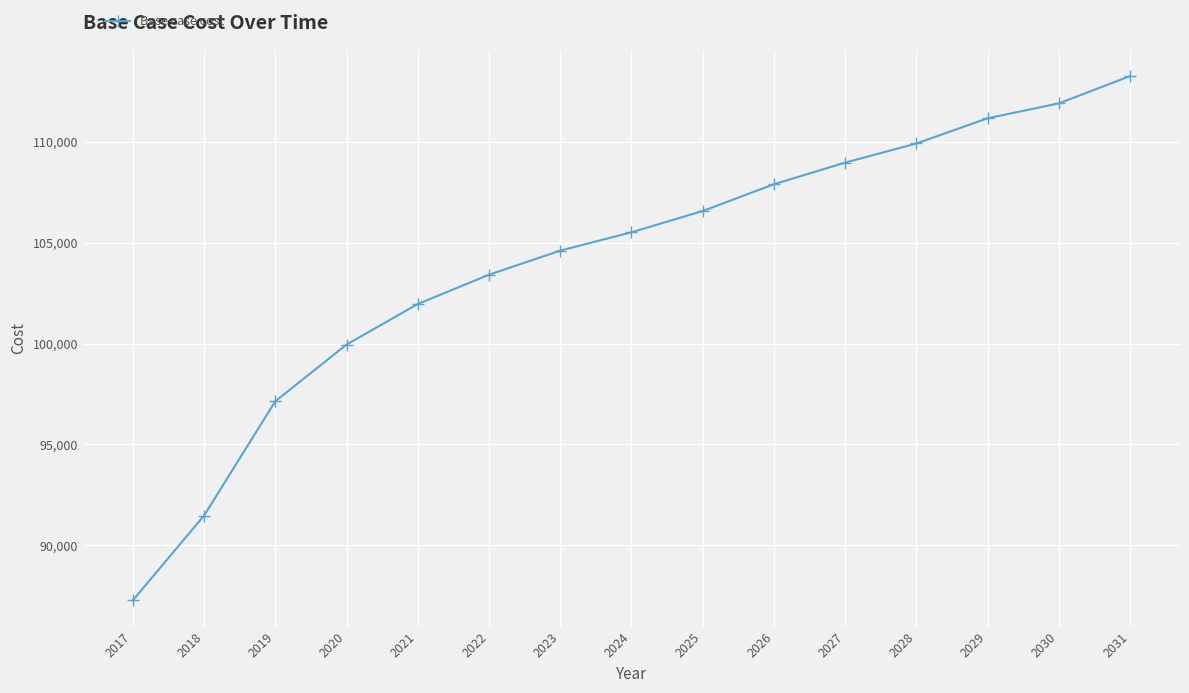

What is the difference between the second highest and second lowest values?

20450.7